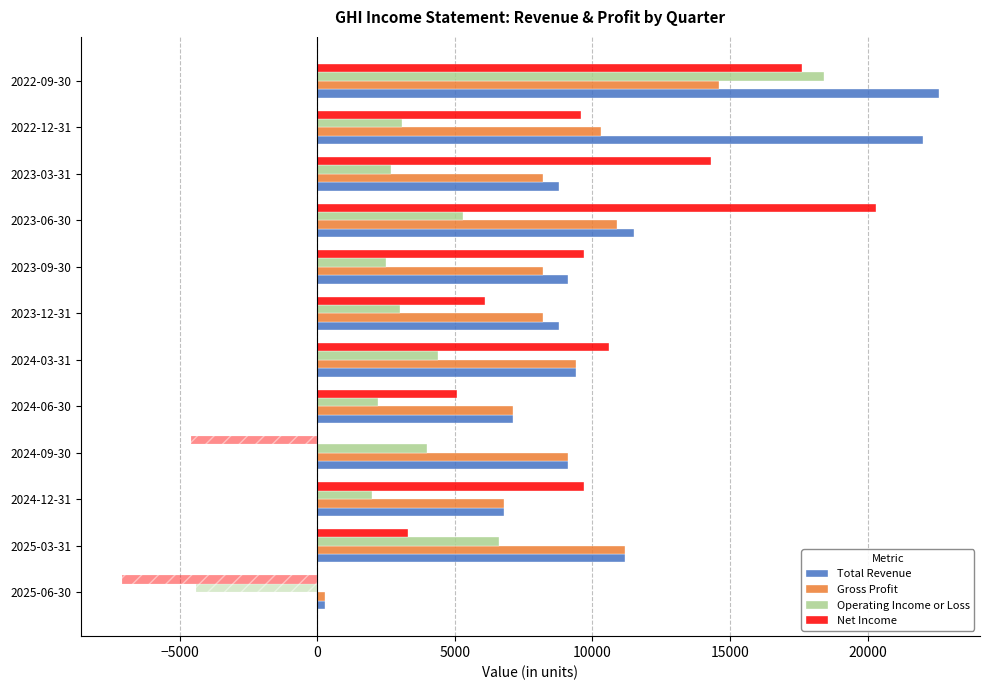

Is it true that Gross Profit equals 10665 at 2023-09-30?

False